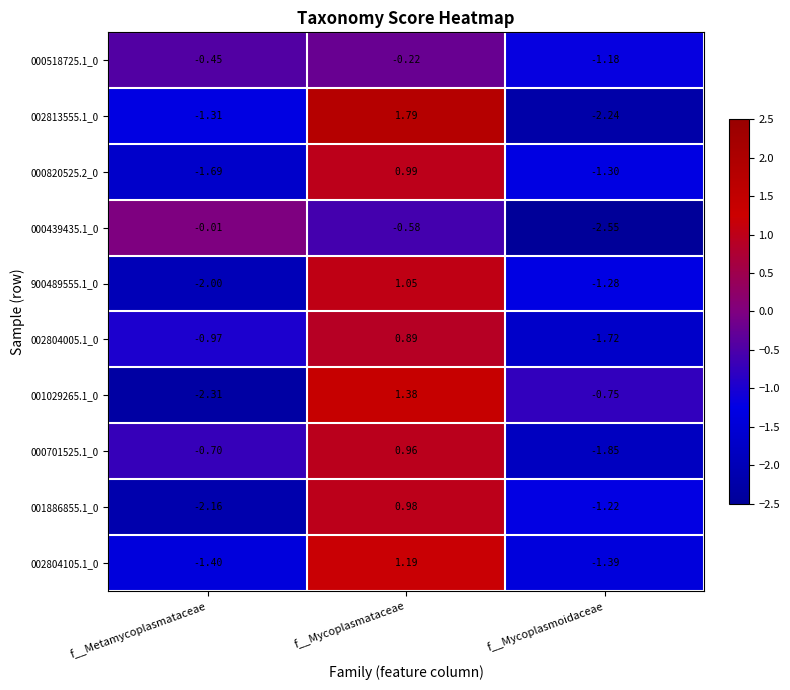

At which category is the sum across all series the highest?

f__Mycoplasmataceae